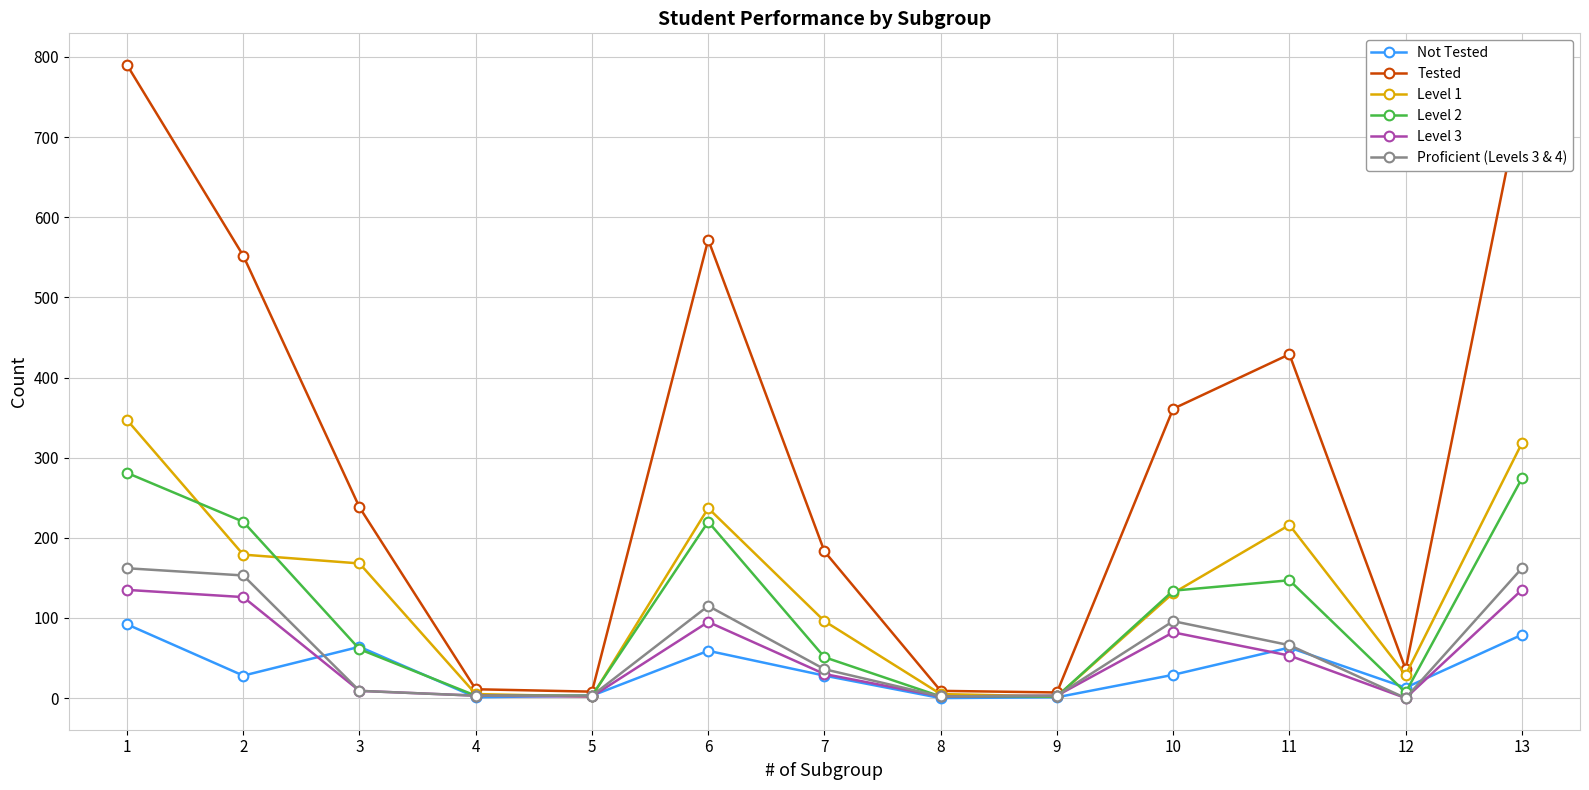

How many interior local peaks does the Level 2 series have?

2